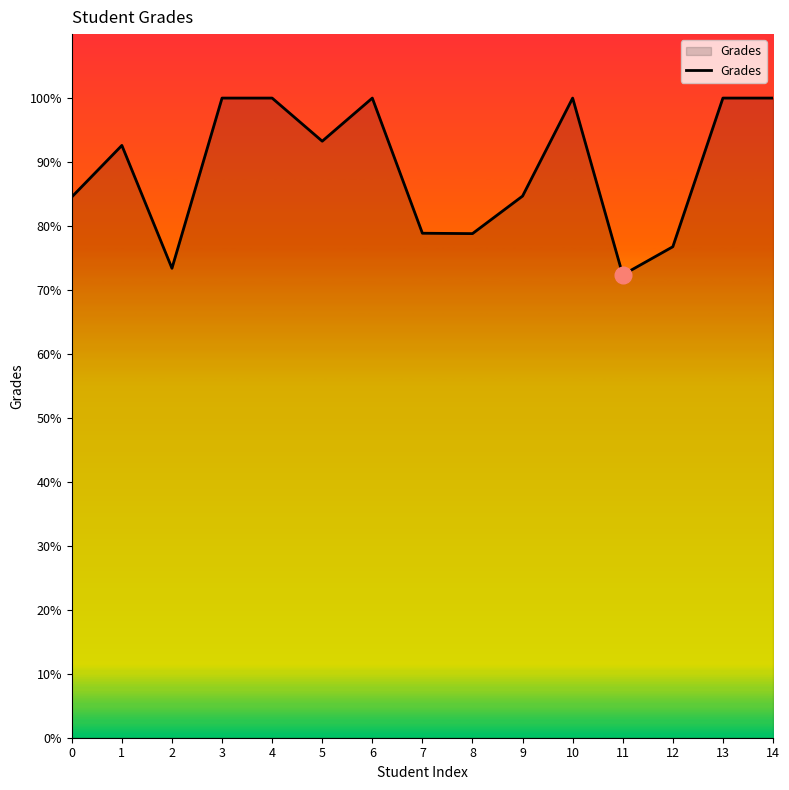

Read the value at 8.

78.8